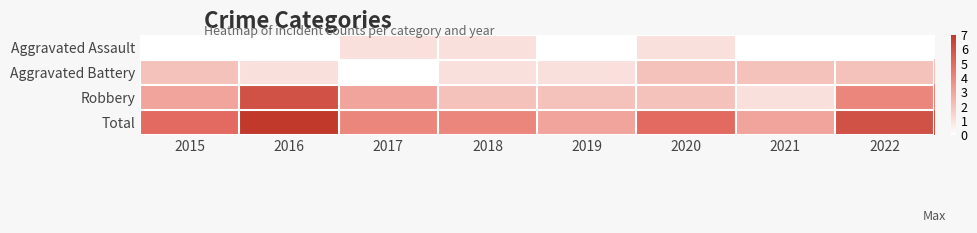

At which category does the chart reach its minimum across all series?

2015